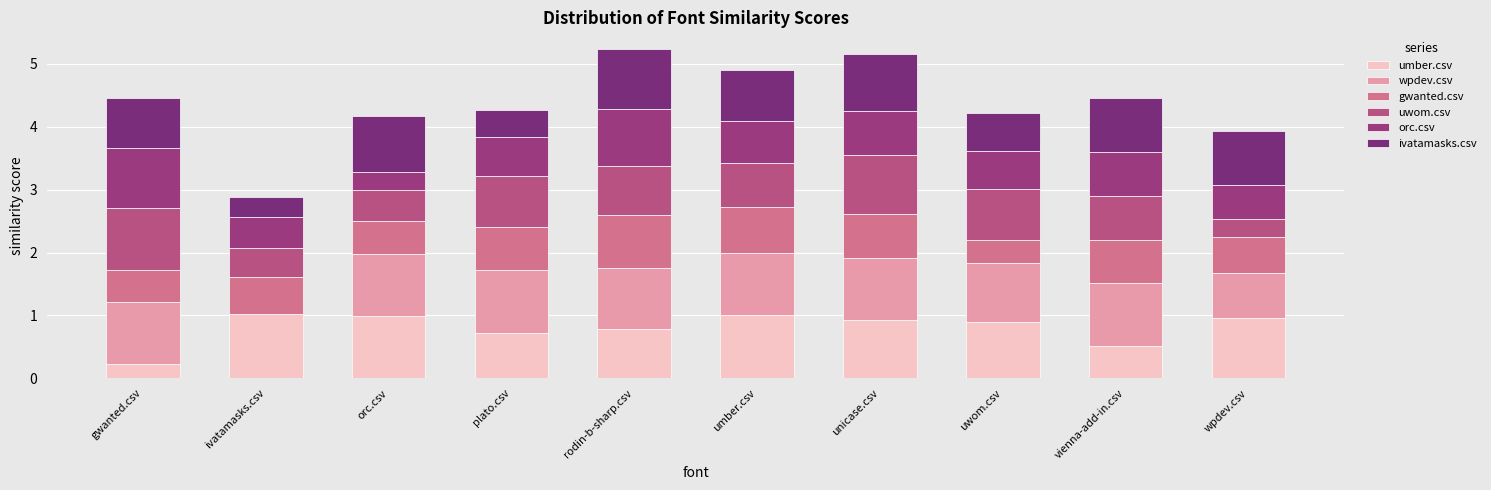

What position from the right is gwanted.csv?

10